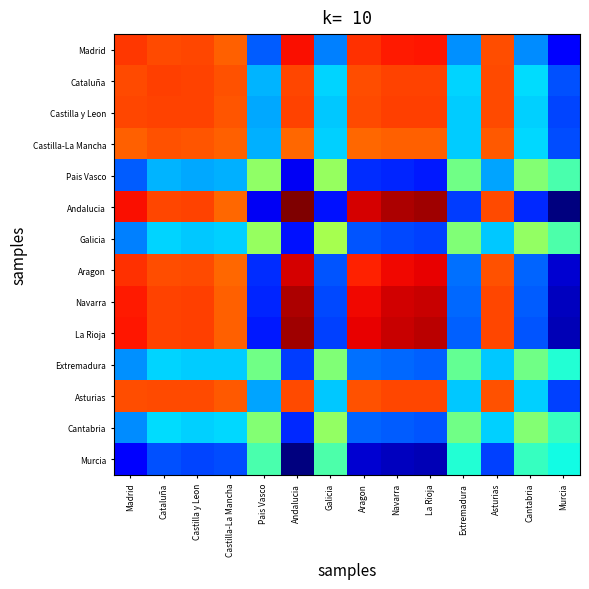

Reading right to left, list all the values displayed in this chart.

Madrid: Murcia=1.1	Cantabria=1.3	Asturias=2.4	Extremadura=1.3	La Rioja=2.5	Navarra=2.5	Aragon=2.4	Galicia=1.3	Andalucia=2.5	Pais Vasco=1.2	Castilla-La Mancha=2.3	Castilla y Leon=2.4	Cataluña=2.4	Madrid=2.4
Cataluña: Murcia=1.2	Cantabria=1.5	Asturias=2.4	Extremadura=1.5	La Rioja=2.4	Navarra=2.4	Aragon=2.4	Galicia=1.5	Andalucia=2.4	Pais Vasco=1.4	Castilla-La Mancha=2.4	Castilla y Leon=2.4	Cataluña=2.4	Madrid=2.4
Castilla y Leon: Murcia=1.2	Cantabria=1.5	Asturias=2.4	Extremadura=1.4	La Rioja=2.4	Navarra=2.4	Aragon=2.4	Galicia=1.4	Andalucia=2.4	Pais Vasco=1.4	Castilla-La Mancha=2.4	Castilla y Leon=2.4	Cataluña=2.4	Madrid=2.4
Castilla-La Mancha: Murcia=1.2	Cantabria=1.5	Asturias=2.4	Extremadura=1.4	La Rioja=2.4	Navarra=2.4	Aragon=2.3	Galicia=1.5	Andalucia=2.3	Pais Vasco=1.4	Castilla-La Mancha=2.3	Castilla y Leon=2.4	Cataluña=2.4	Madrid=2.3
Pais Vasco: Murcia=1.7	Cantabria=1.8	Asturias=1.4	Extremadura=1.7	La Rioja=1.1	Navarra=1.1	Aragon=1.2	Galicia=1.8	Andalucia=1.0	Pais Vasco=1.8	Castilla-La Mancha=1.4	Castilla y Leon=1.4	Cataluña=1.4	Madrid=1.2
Andalucia: Murcia=0.8	Cantabria=1.1	Asturias=2.4	Extremadura=1.2	La Rioja=2.7	Navarra=2.6	Aragon=2.6	Galicia=1.1	Andalucia=2.7	Pais Vasco=1.0	Castilla-La Mancha=2.3	Castilla y Leon=2.4	Cataluña=2.4	Madrid=2.5
Galicia: Murcia=1.7	Cantabria=1.8	Asturias=1.4	Extremadura=1.8	La Rioja=1.2	Navarra=1.2	Aragon=1.2	Galicia=1.9	Andalucia=1.1	Pais Vasco=1.8	Castilla-La Mancha=1.5	Castilla y Leon=1.4	Cataluña=1.5	Madrid=1.3
Aragon: Murcia=1.0	Cantabria=1.3	Asturias=2.4	Extremadura=1.3	La Rioja=2.5	Navarra=2.5	Aragon=2.5	Galicia=1.2	Andalucia=2.6	Pais Vasco=1.2	Castilla-La Mancha=2.3	Castilla y Leon=2.4	Cataluña=2.4	Madrid=2.4
Navarra: Murcia=0.9	Cantabria=1.2	Asturias=2.4	Extremadura=1.3	La Rioja=2.6	Navarra=2.6	Aragon=2.5	Galicia=1.2	Andalucia=2.6	Pais Vasco=1.1	Castilla-La Mancha=2.4	Castilla y Leon=2.4	Cataluña=2.4	Madrid=2.5
La Rioja: Murcia=0.9	Cantabria=1.2	Asturias=2.4	Extremadura=1.3	La Rioja=2.6	Navarra=2.6	Aragon=2.5	Galicia=1.2	Andalucia=2.7	Pais Vasco=1.1	Castilla-La Mancha=2.4	Castilla y Leon=2.4	Cataluña=2.4	Madrid=2.5
Extremadura: Murcia=1.6	Cantabria=1.7	Asturias=1.4	Extremadura=1.7	La Rioja=1.3	Navarra=1.3	Aragon=1.3	Galicia=1.8	Andalucia=1.2	Pais Vasco=1.7	Castilla-La Mancha=1.4	Castilla y Leon=1.4	Cataluña=1.5	Madrid=1.3
Asturias: Murcia=1.2	Cantabria=1.4	Asturias=2.4	Extremadura=1.4	La Rioja=2.4	Navarra=2.4	Aragon=2.4	Galicia=1.4	Andalucia=2.4	Pais Vasco=1.4	Castilla-La Mancha=2.4	Castilla y Leon=2.4	Cataluña=2.4	Madrid=2.4
Cantabria: Murcia=1.6	Cantabria=1.8	Asturias=1.4	Extremadura=1.7	La Rioja=1.2	Navarra=1.2	Aragon=1.3	Galicia=1.8	Andalucia=1.1	Pais Vasco=1.8	Castilla-La Mancha=1.5	Castilla y Leon=1.5	Cataluña=1.5	Madrid=1.3
Murcia: Murcia=1.5	Cantabria=1.6	Asturias=1.2	Extremadura=1.6	La Rioja=0.9	Navarra=0.9	Aragon=1.0	Galicia=1.7	Andalucia=0.8	Pais Vasco=1.7	Castilla-La Mancha=1.2	Castilla y Leon=1.2	Cataluña=1.2	Madrid=1.1